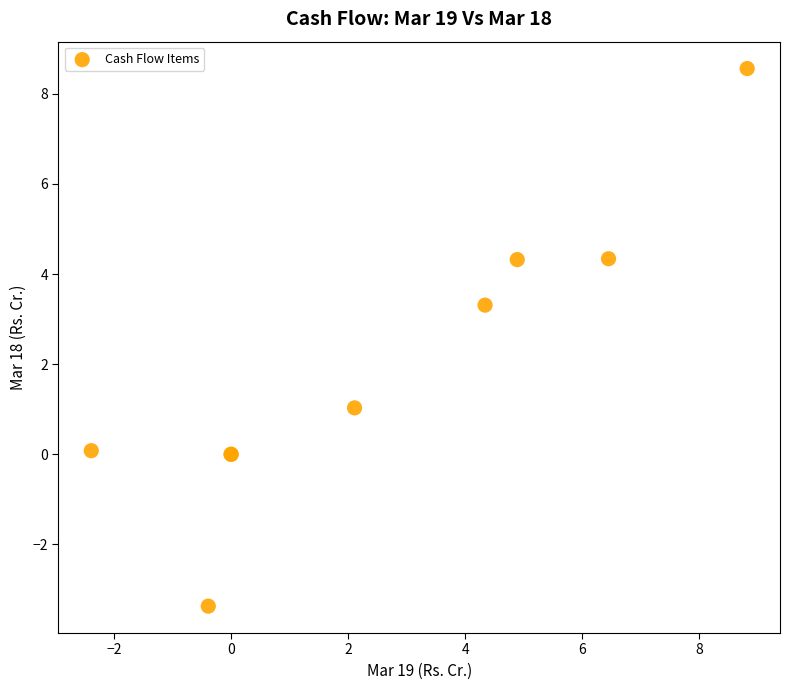

What Y value in the scatter plot is closest to 2?

1.0